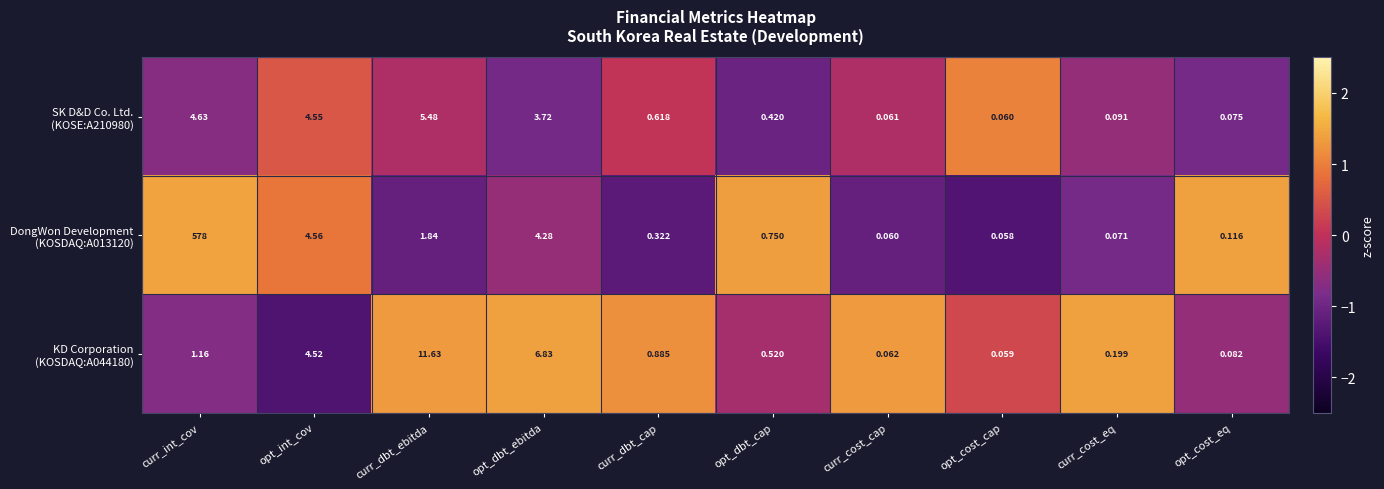

At which category is the sum across all series the highest?

curr_int_cov